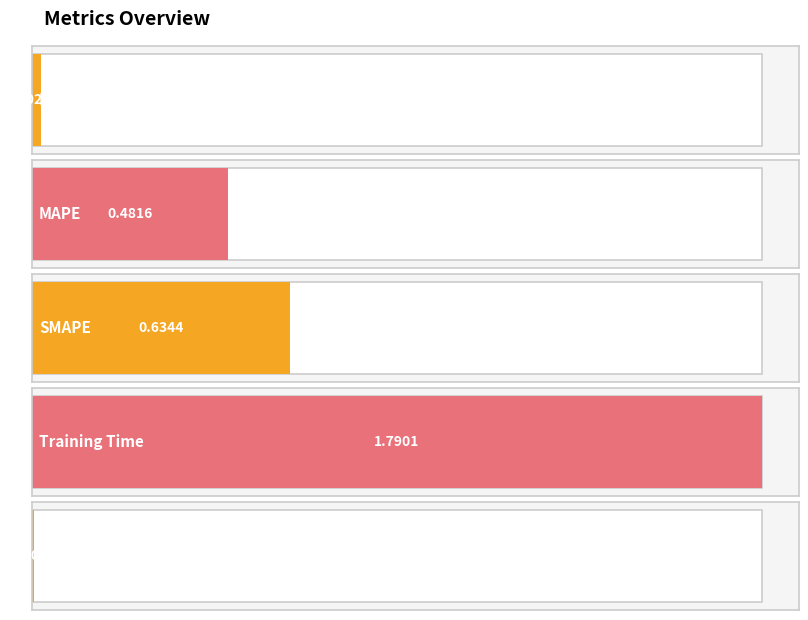

List the labels in order of value, smallest first.

Inference Time, MSE, MAPE, SMAPE, Training Time